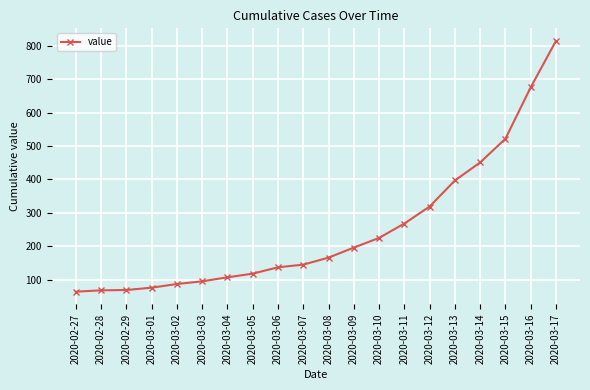

What is the minimum value shown in the chart?

64